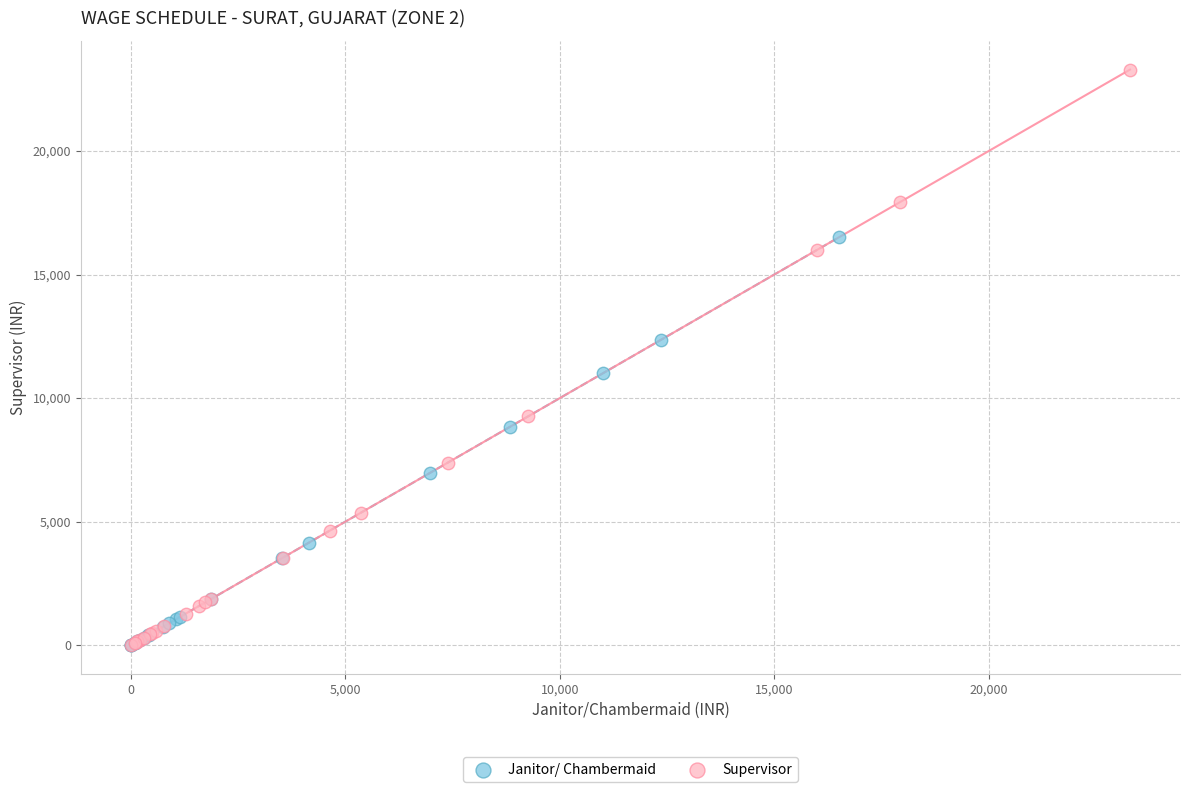

Which series reaches the maximum Y coordinate?

Supervisor